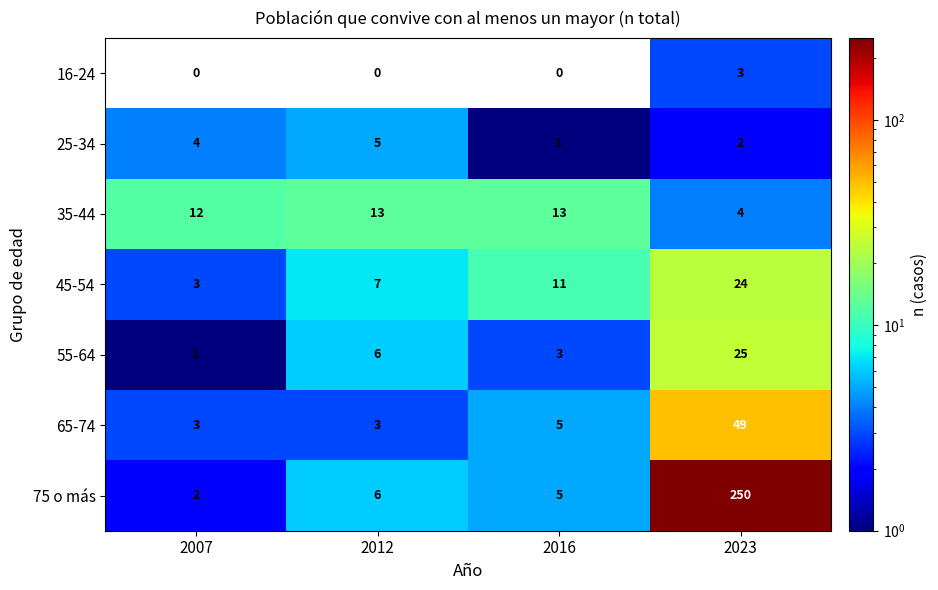

What is the difference between the second highest and second lowest values in the 45-54 series?

4